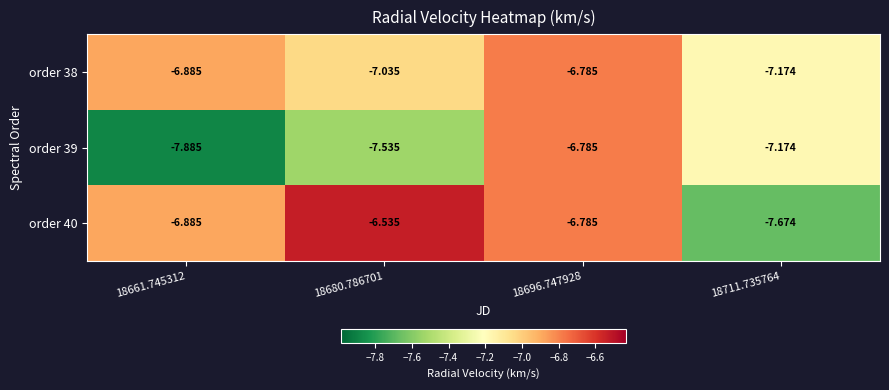

List the series in order of their peak value, highest first.

order 40, order 38, order 39